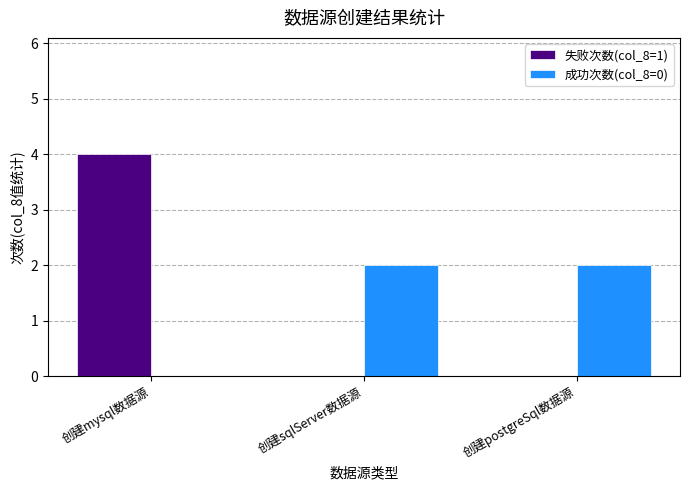

What are all the series names shown in the legend?

失败次数(col_8=1), 成功次数(col_8=0)